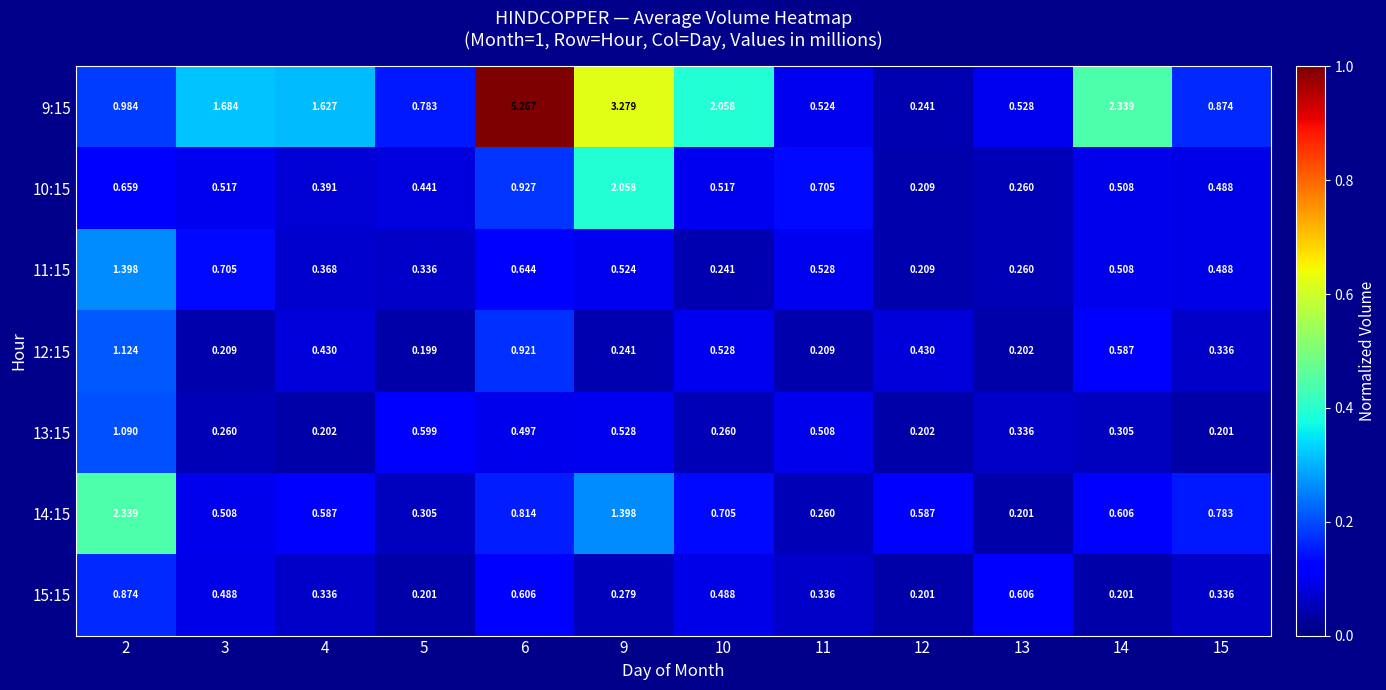

Which series has the widest spread of values?

9:15